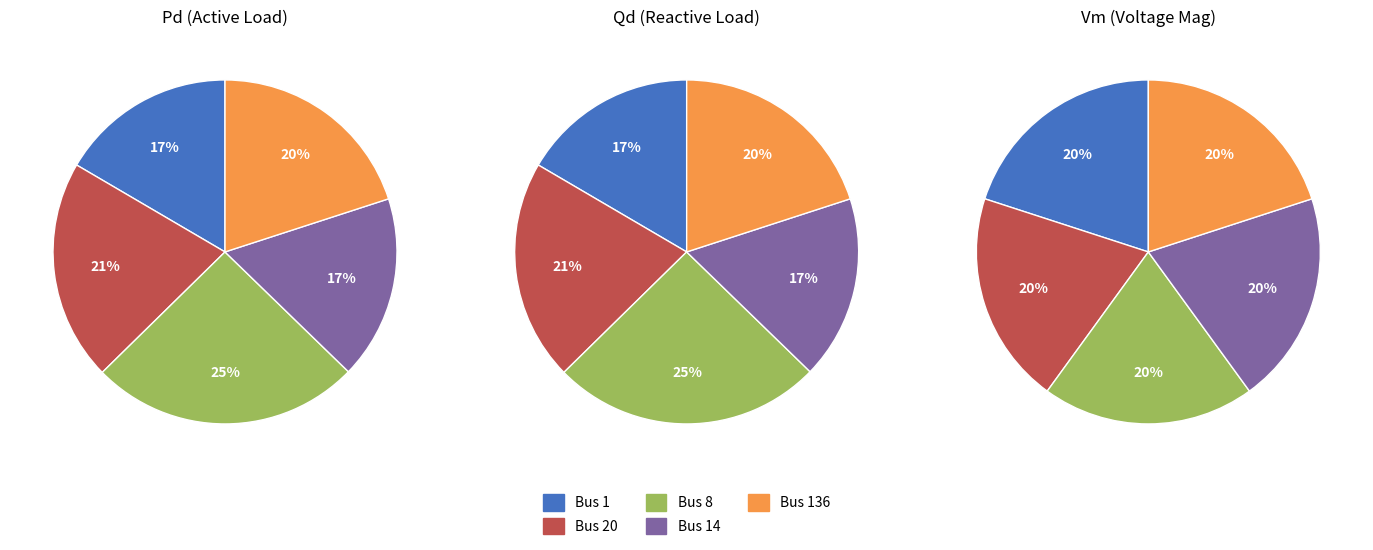

Rank the series by their average value, from lowest to highest.

Qd (Reactive Load), Pd (Active Load), Vm (Voltage Mag)